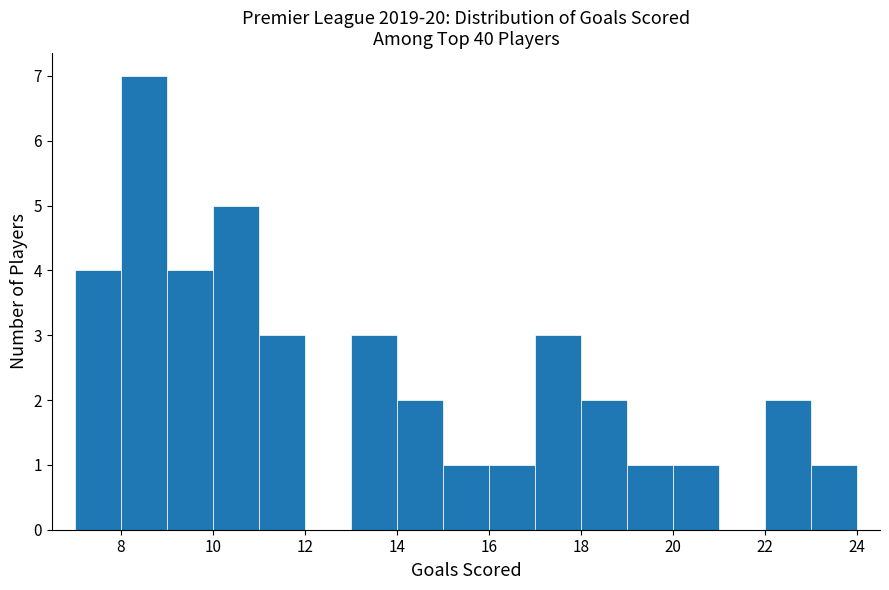

Reading left to right, list every bar in this chart as the range it spans on the x-axis followed by its height. The values are not printed on the chart, so give them approximately, as read against the axis.

7 to 8: 4
8 to 9: 7
9 to 10: 4
10 to 11: 5
11 to 12: 3
12 to 13: 0
13 to 14: 3
14 to 15: 2
15 to 16: 1
16 to 17: 1
17 to 18: 3
18 to 19: 2
19 to 20: 1
20 to 21: 1
21 to 22: 0
22 to 23: 2
23 to 24: 1